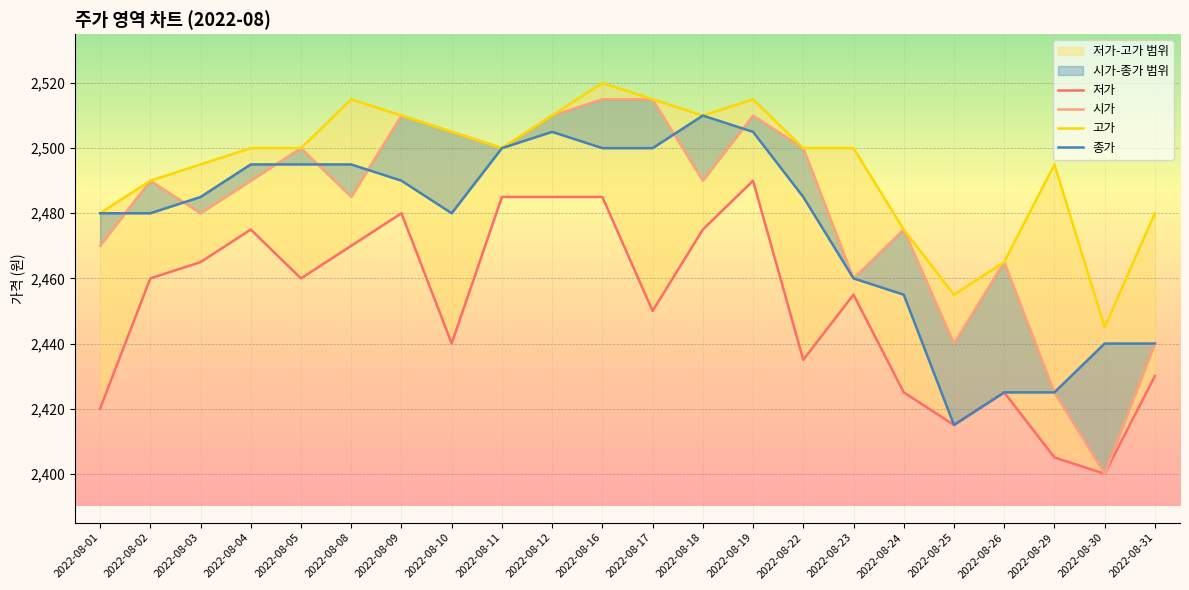

What is the minimum value for 종가?

2415